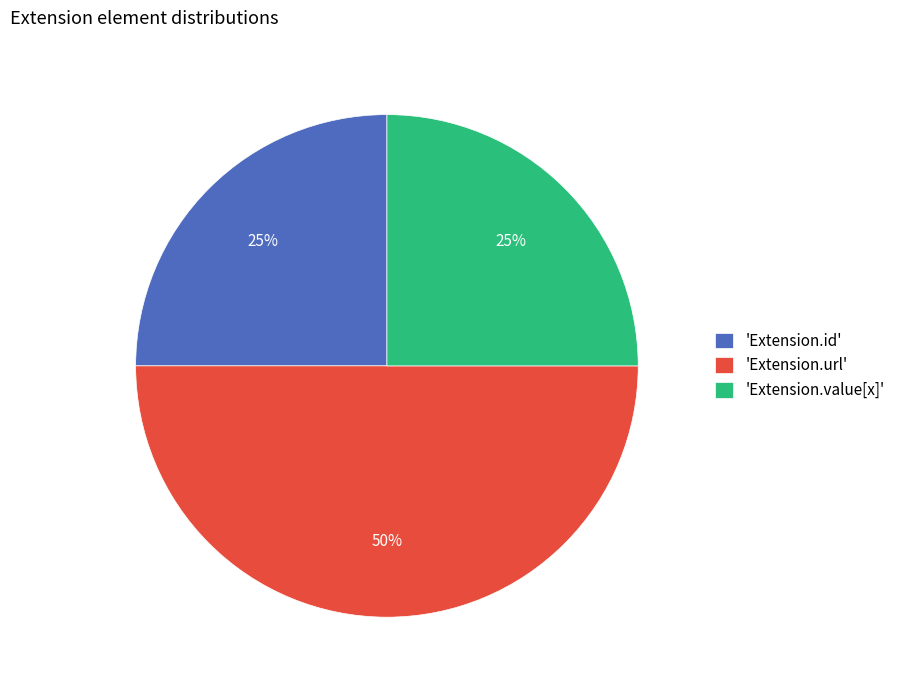

Which slice is the largest?

'Extension.url'